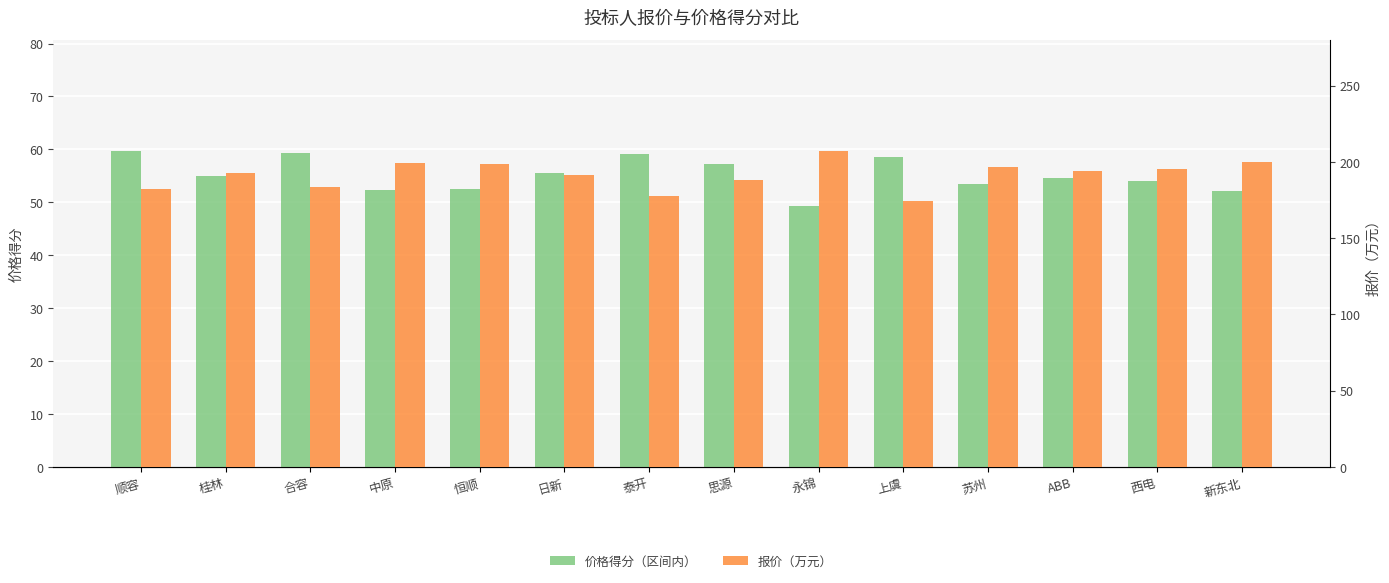

What is the difference between the highest and lowest values at 合容?

124.2